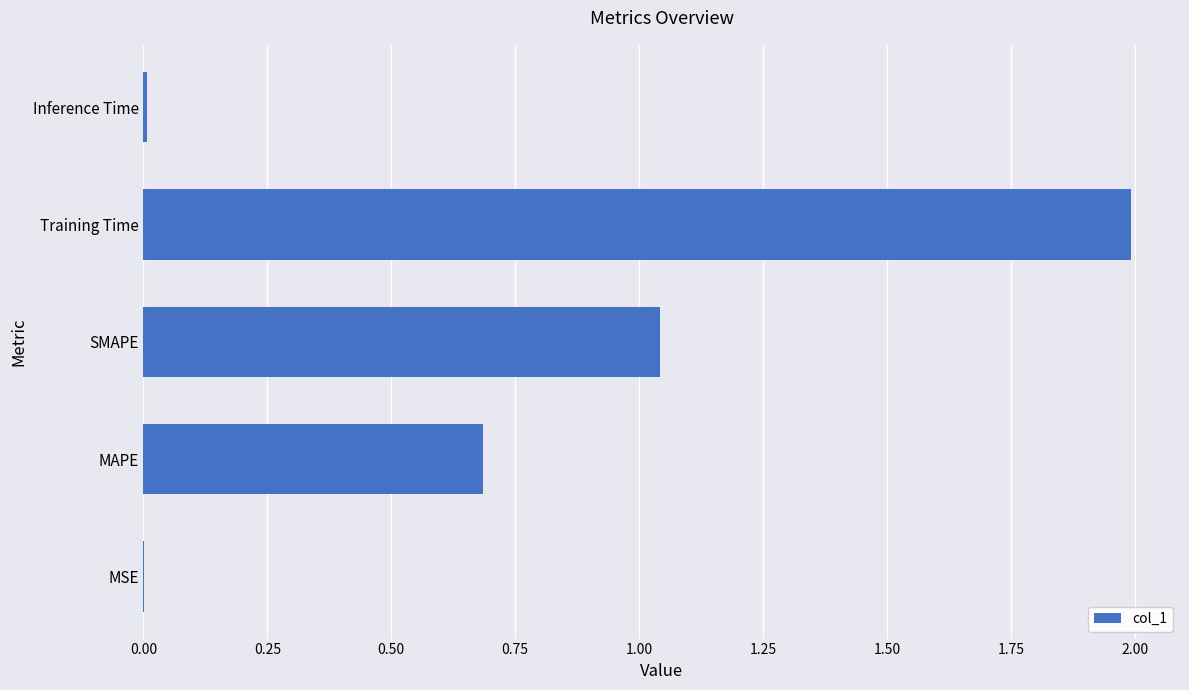

What is the greatest value displayed?

2.0